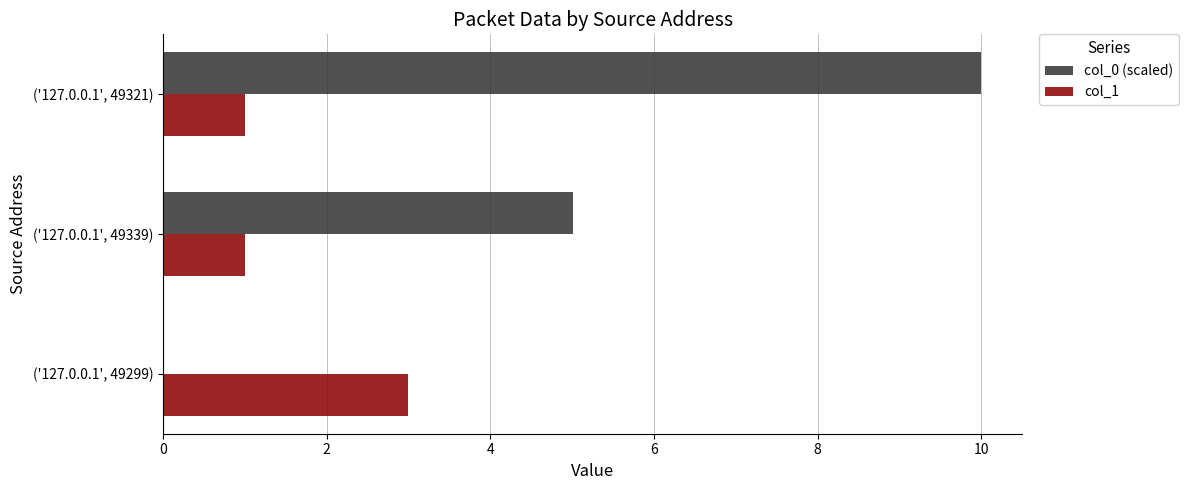

Is it true that col_1 equals 1.5 at ('127.0.0.1', 49339)?

False